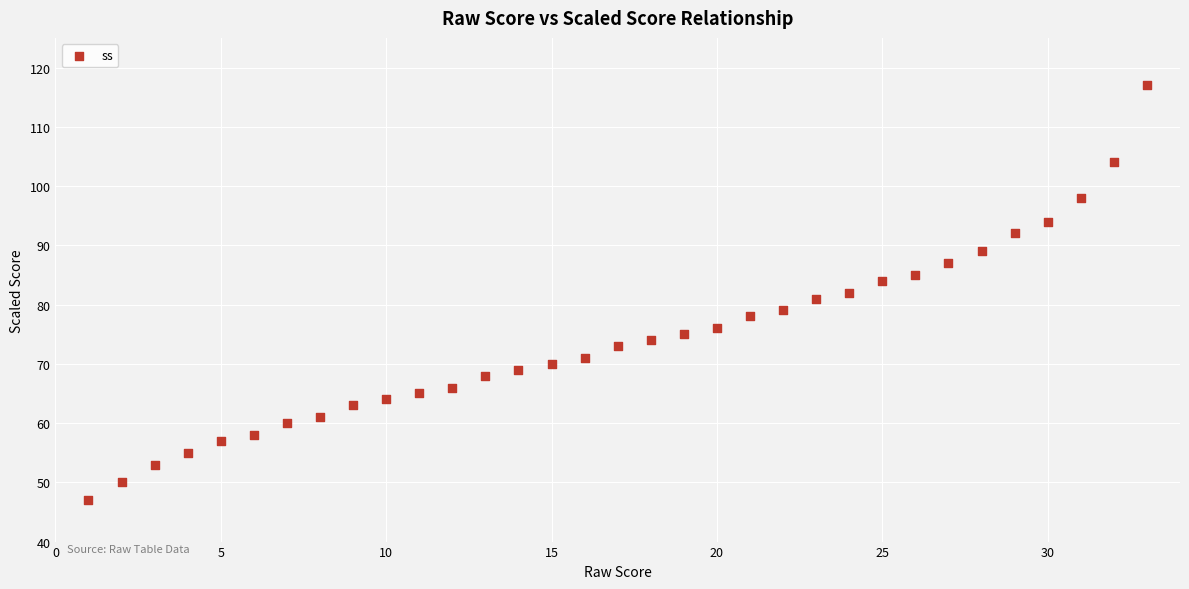

What is the range of Y values (max minus min)?

70